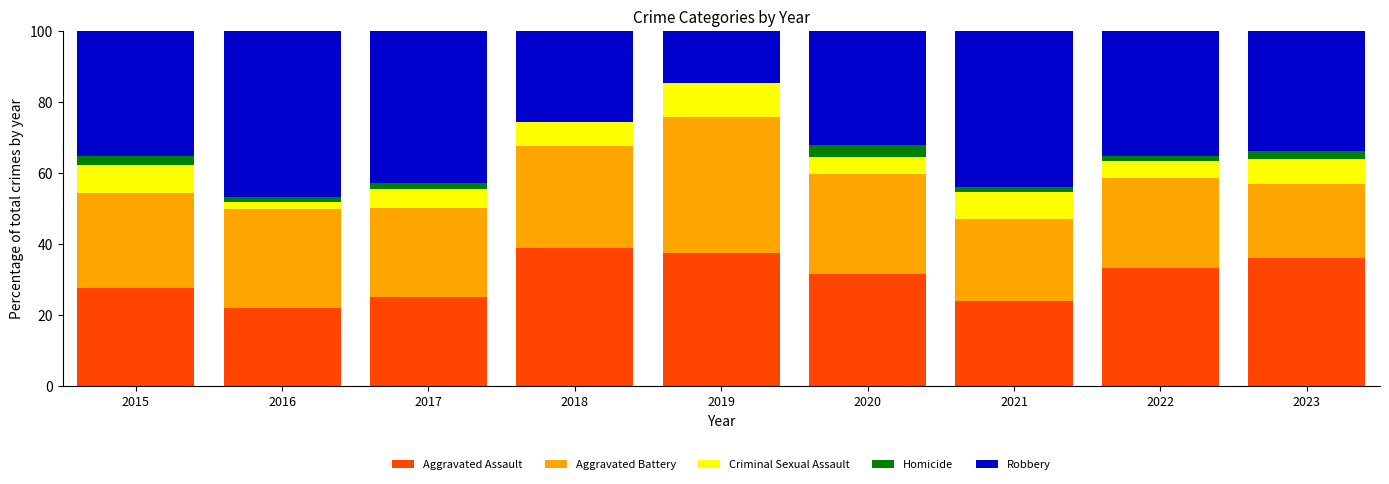

What is the total value across all series at 2018?

100.0